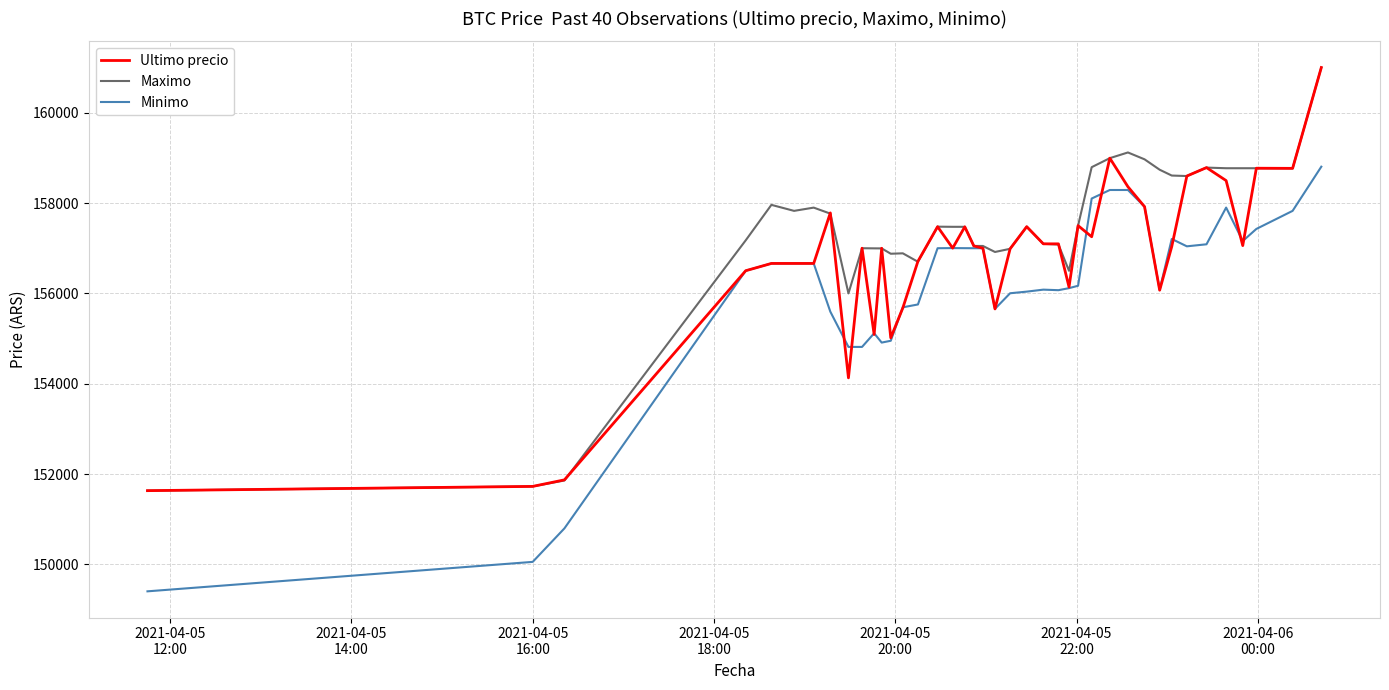

List the series in order of their overall mean, highest first.

Maximo, Ultimo precio, Minimo